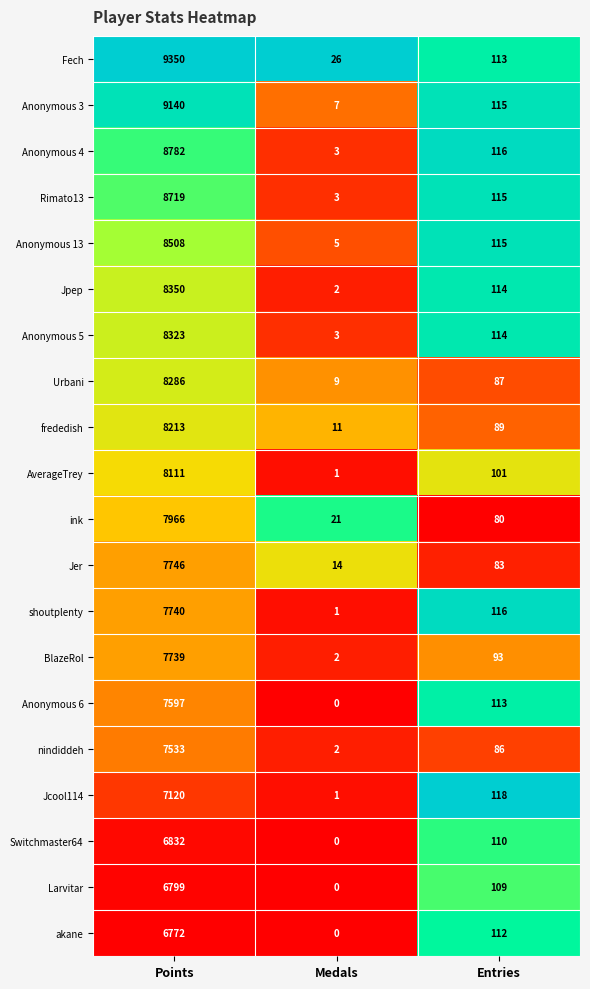

The value of ink at Entries is 80. True or false?

True